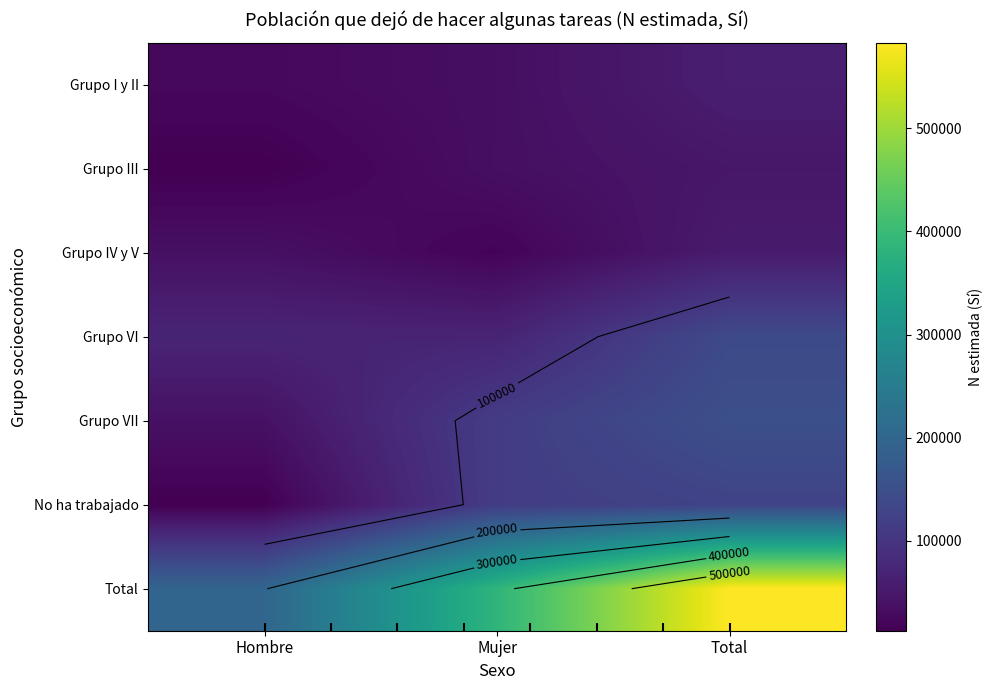

True or false: Grupo VI has a value of 69063 at Mujer.

True